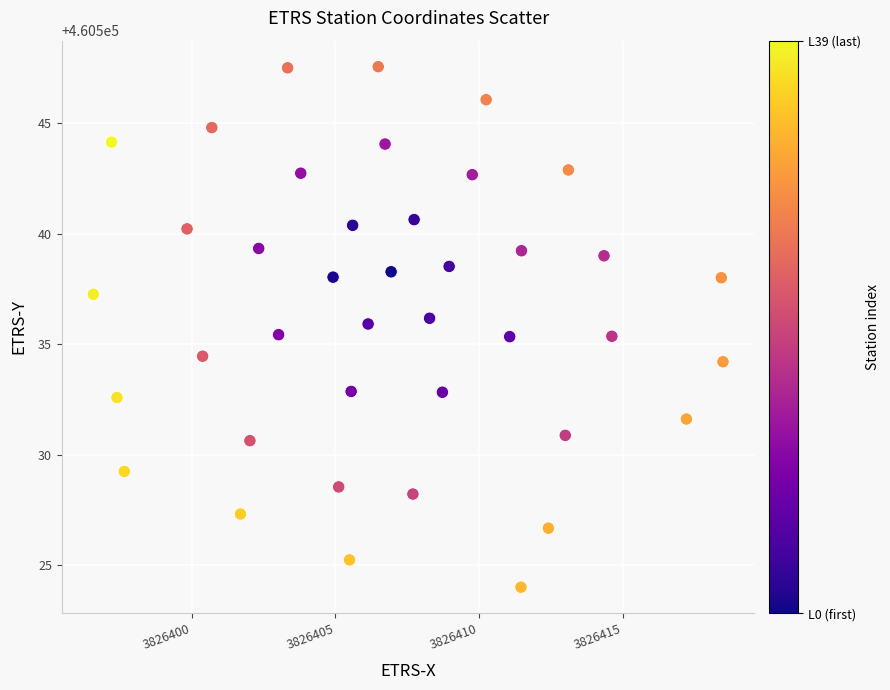

What is the range of Y values (max minus min)?

23.6